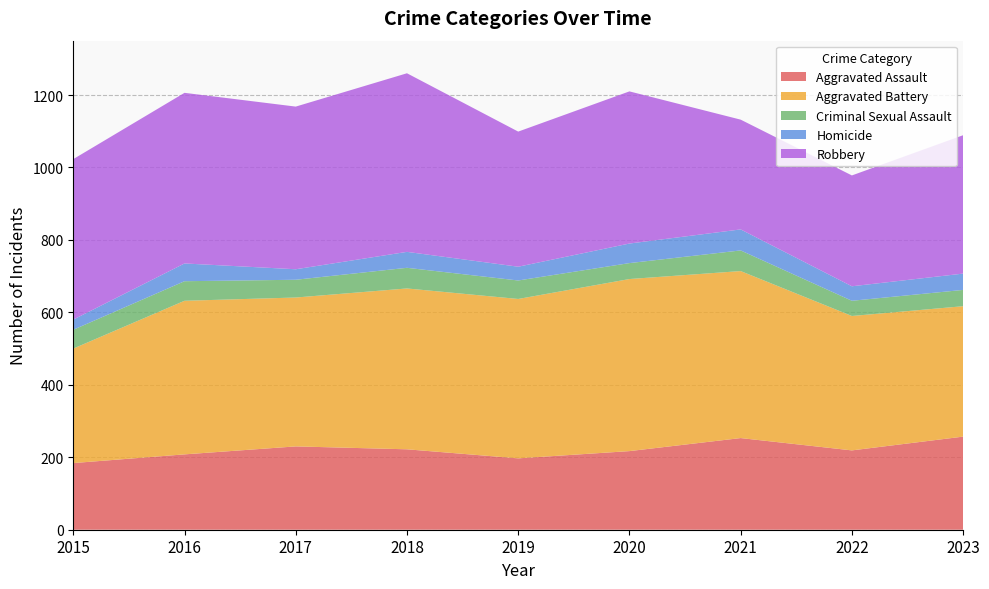

Reading left to right, list all the values displayed in this chart.

Aggravated Assault: 184	208	230	222	197	217	253	219	257
Aggravated Battery: 316	424	411	444	440	475	461	371	360
Criminal Sexual Assault: 52	54	49	57	51	44	57	42	45
Homicide: 28	49	29	44	38	54	58	40	45
Robbery: 443	471	449	493	373	420	303	306	382